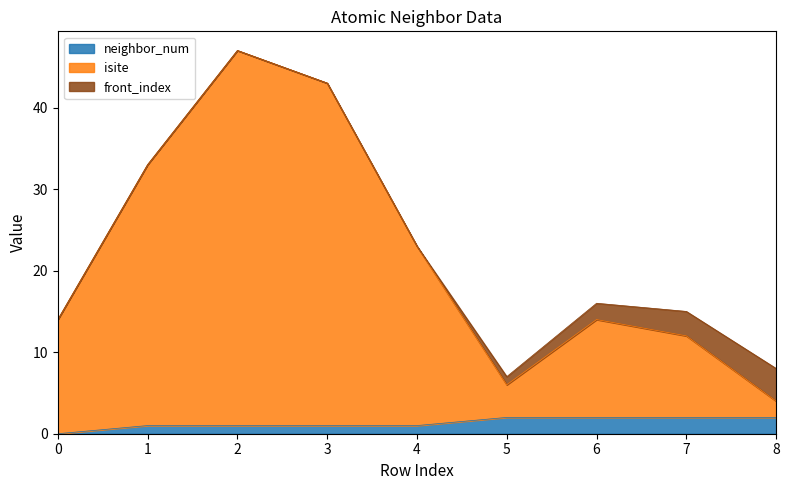

True or false: neighbor_num and isite cross at least once.

False